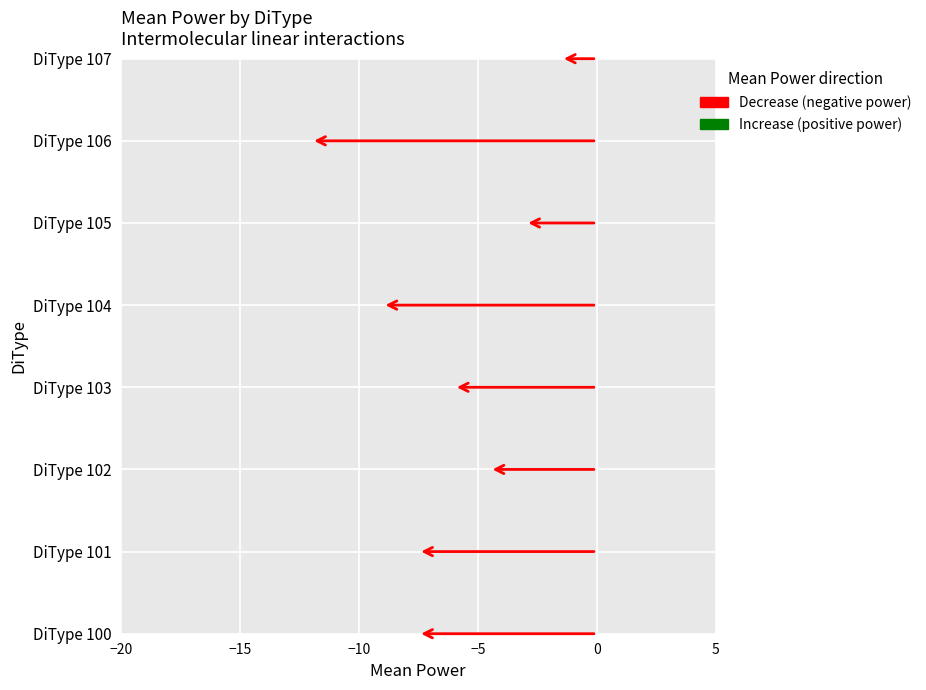

The mean_Power series shows -2.6 at 103. True or false?

False